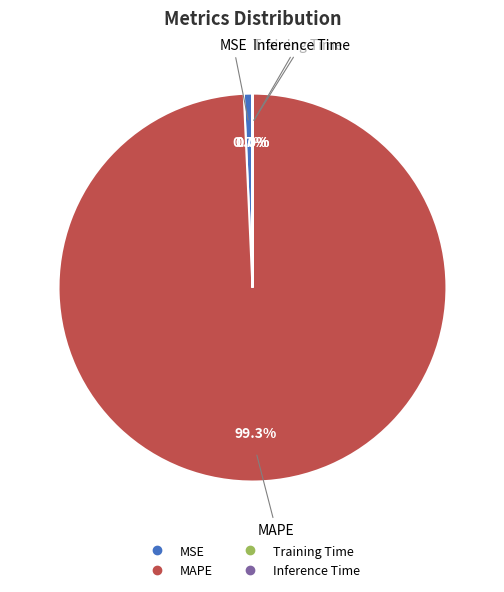

To the nearest percent, what is the average slice percentage?

25%